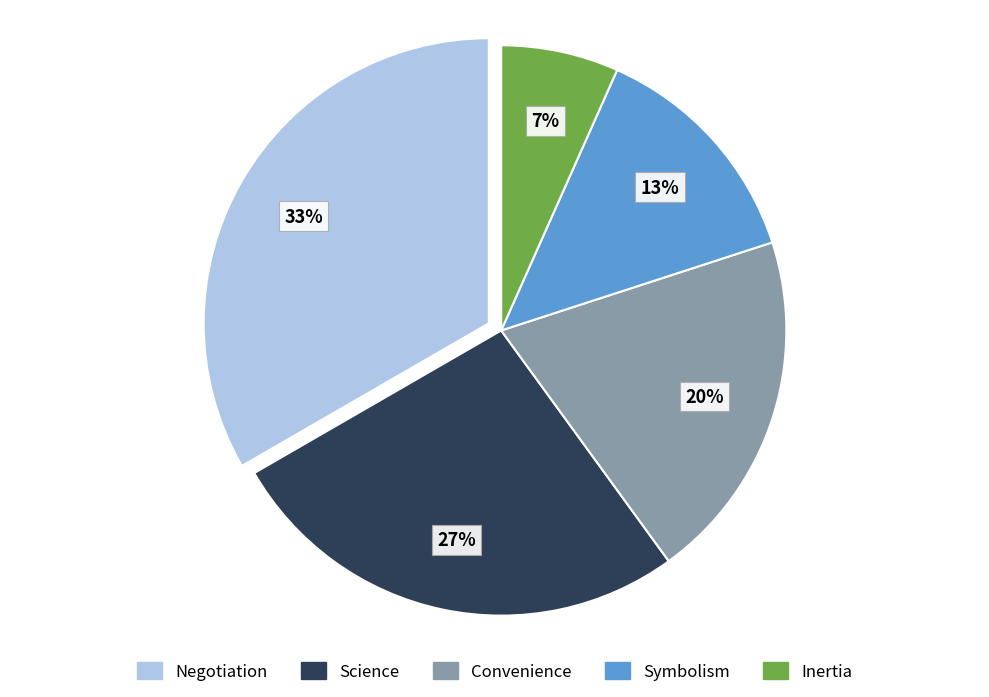

Is there any slice that represents more than half of the pie?

No